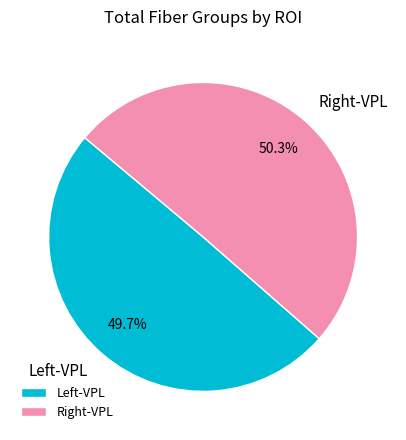

How many segments does this pie chart have?

2